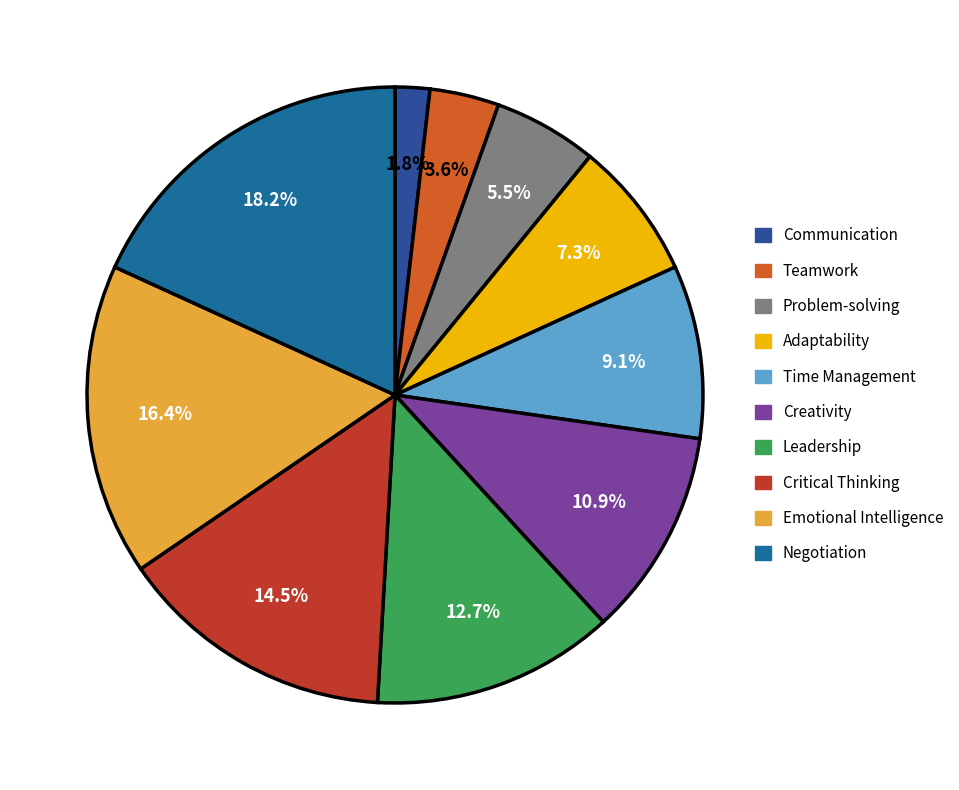

Is the sum of Creativity and Time Management greater than half?

No